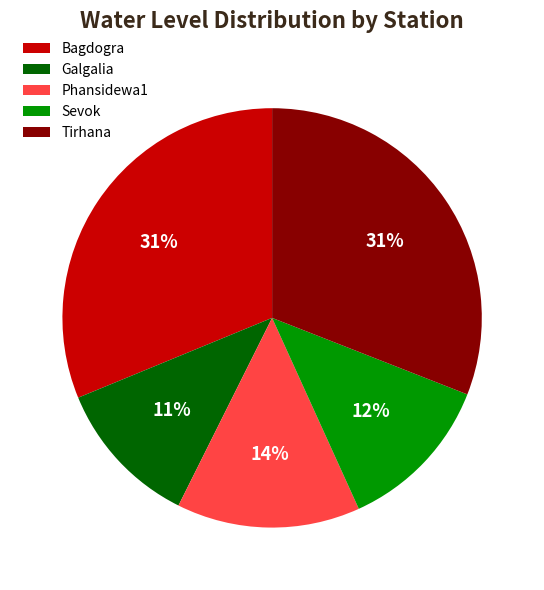

Count the number of slices in the pie.

5